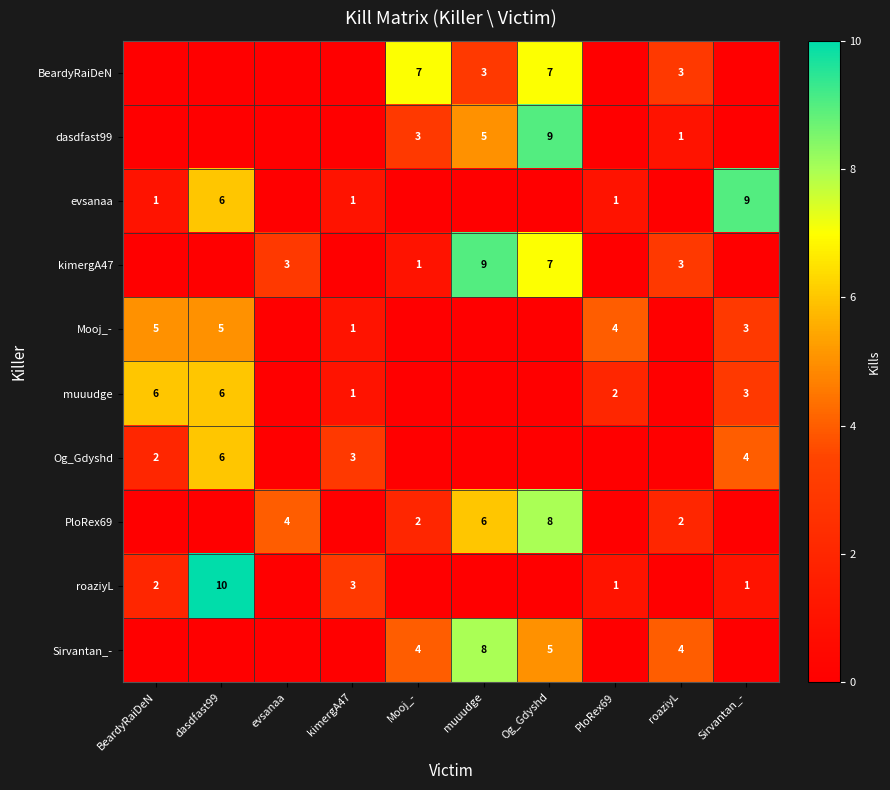

True or false: PloRex69 has a value of 7 at evsanaa.

False